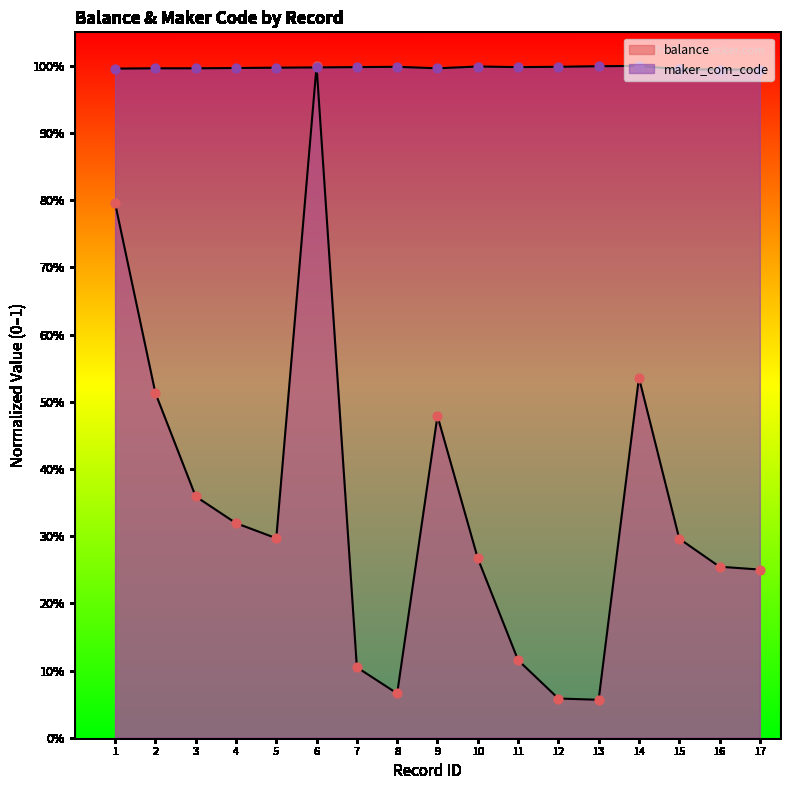

What are all the series names shown in the legend?

balance, maker_com_code